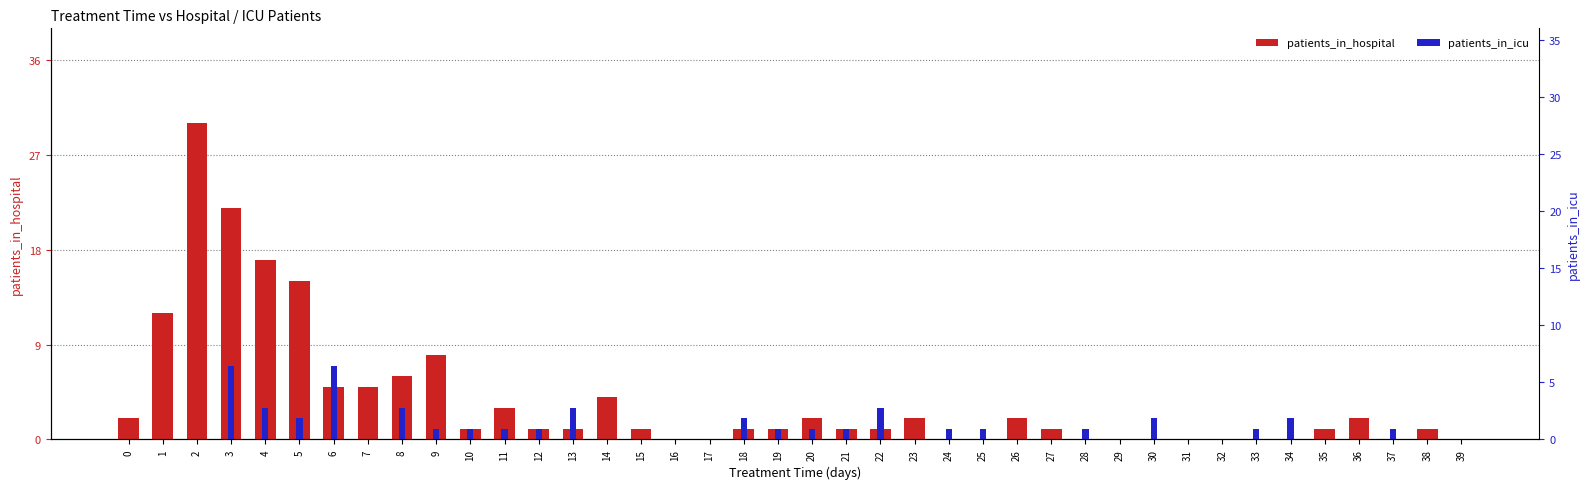

At which category does the chart reach its peak across all series?

2